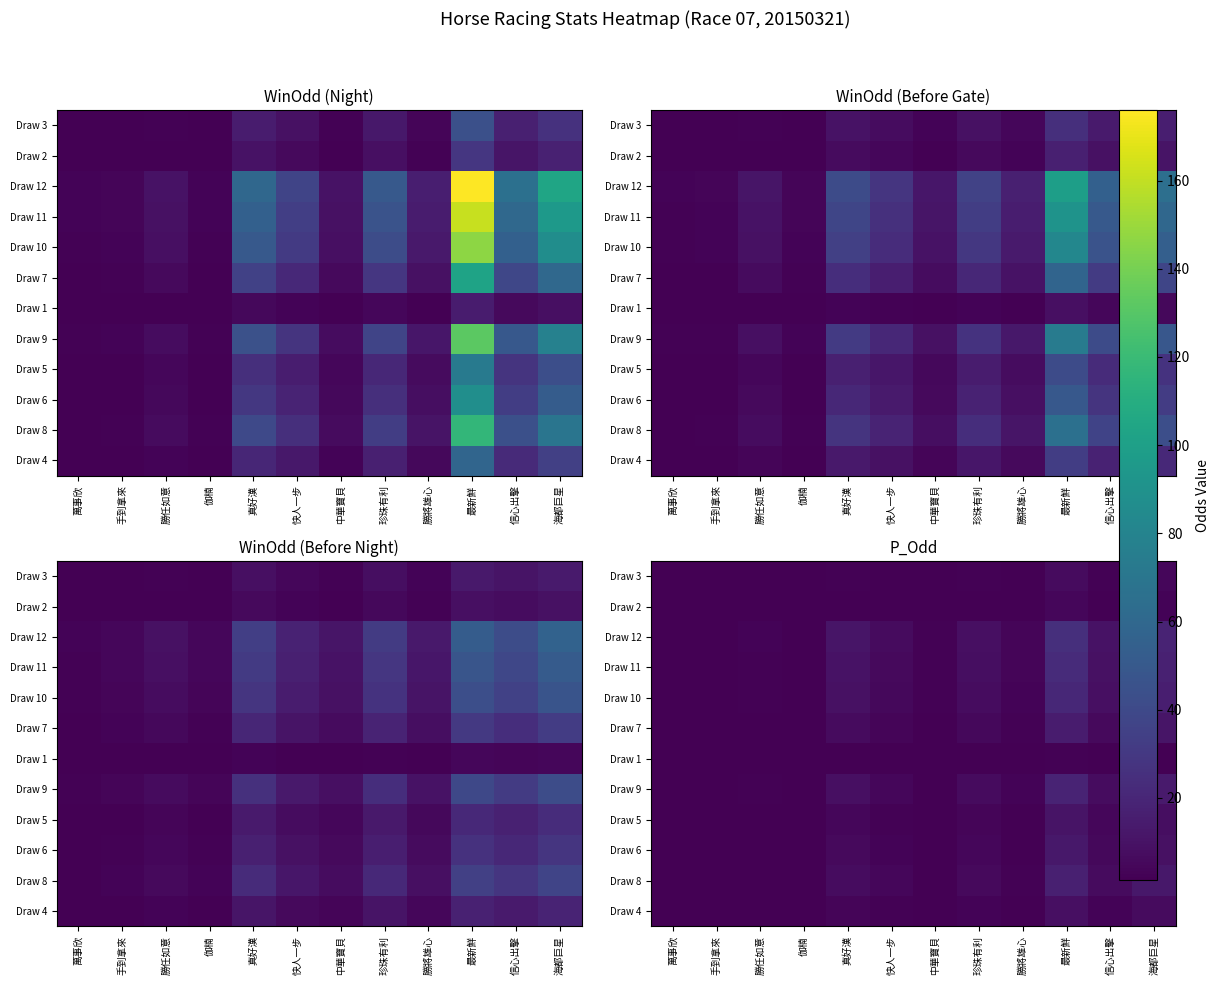

Rank the categories by Draw 7 value from highest to lowest.

最新鮮, 海都巨星, 真好漢, 信心出擊, 珍珠有利, 快人一步, 勝將雄心, 勝任如意, 中華寶貝, 萬事欣, 手到拿來, 伽楠